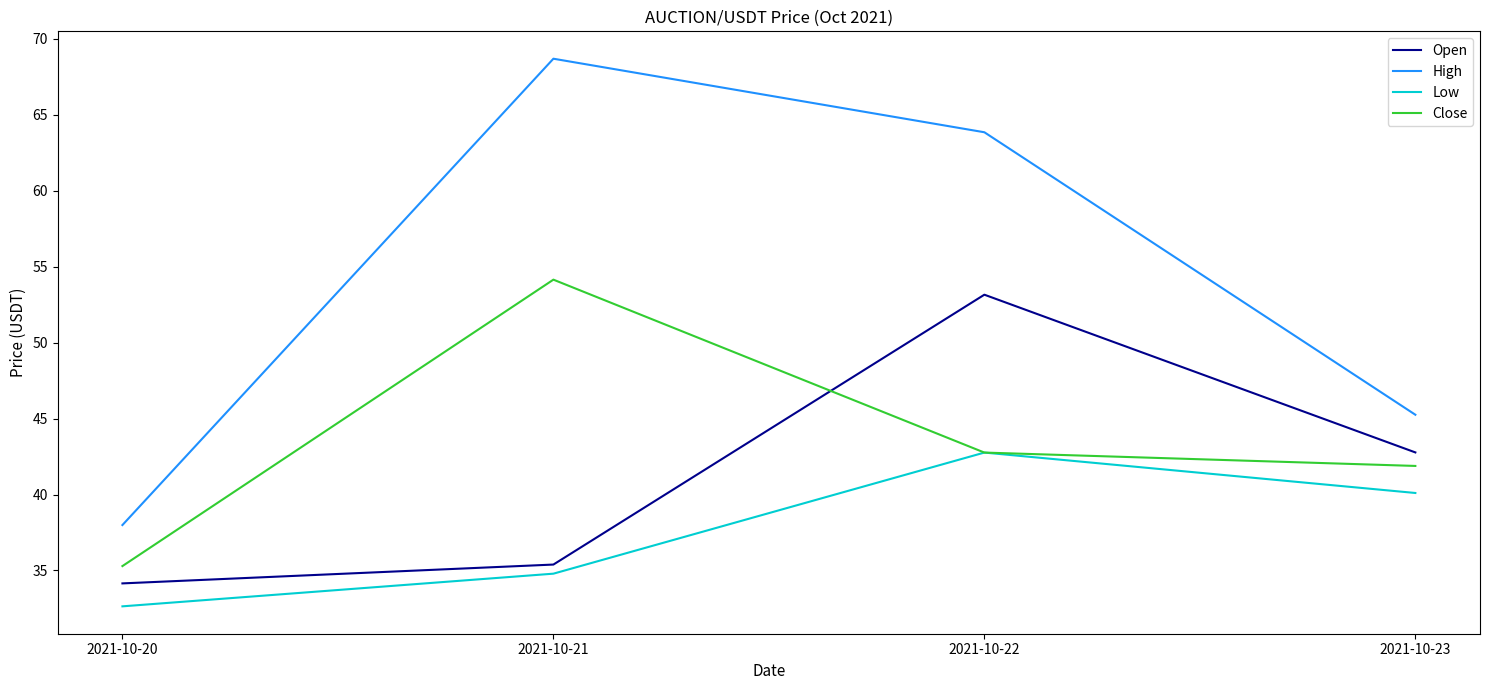

Which category has the lowest value in the Open series?

2021-10-20